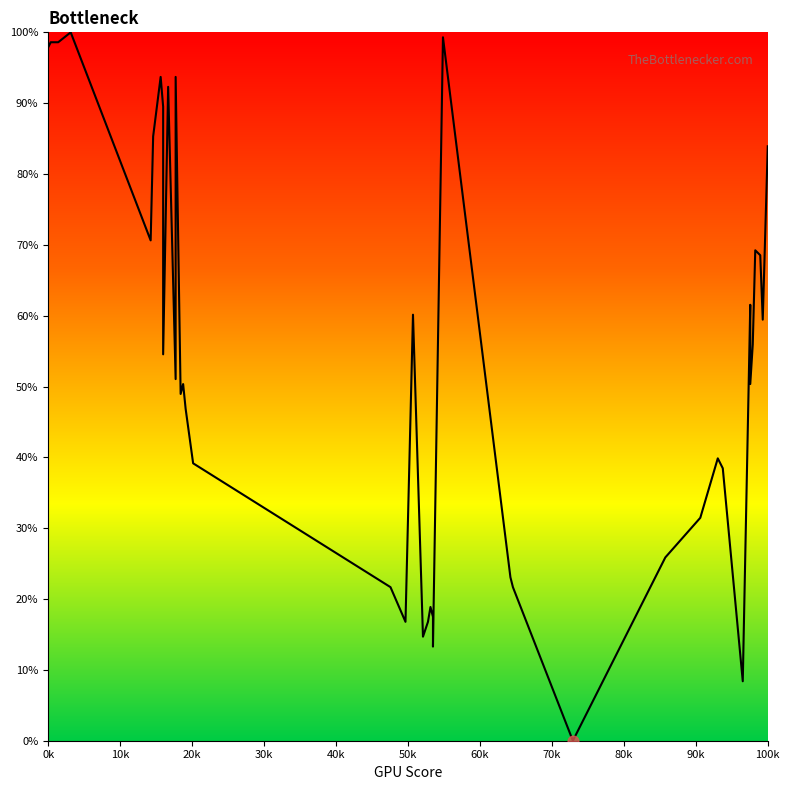

What is the change in value from 13 to 39?

+88